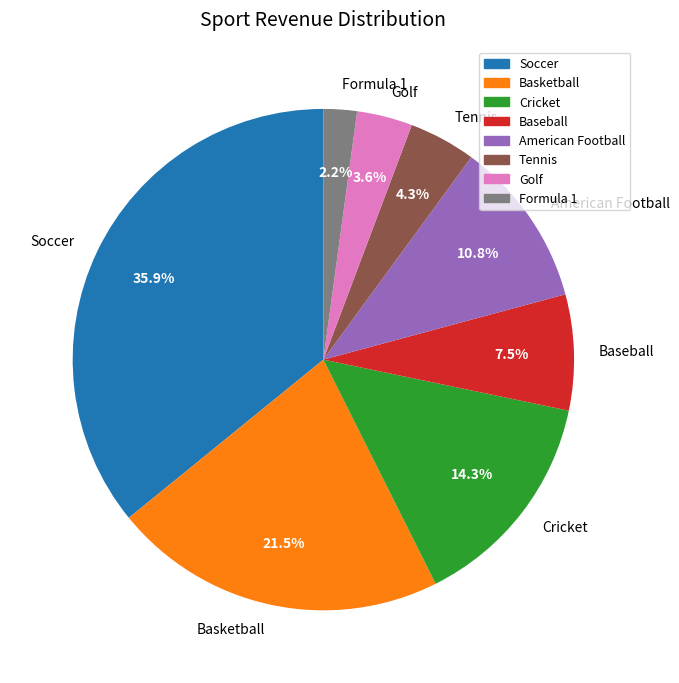

What is the largest slice in the pie chart?

Soccer